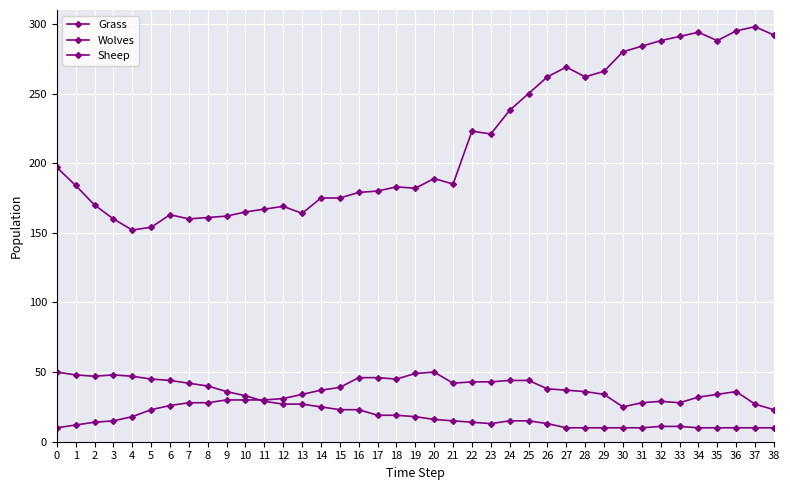

How many data points in Grass are less than 185?

19